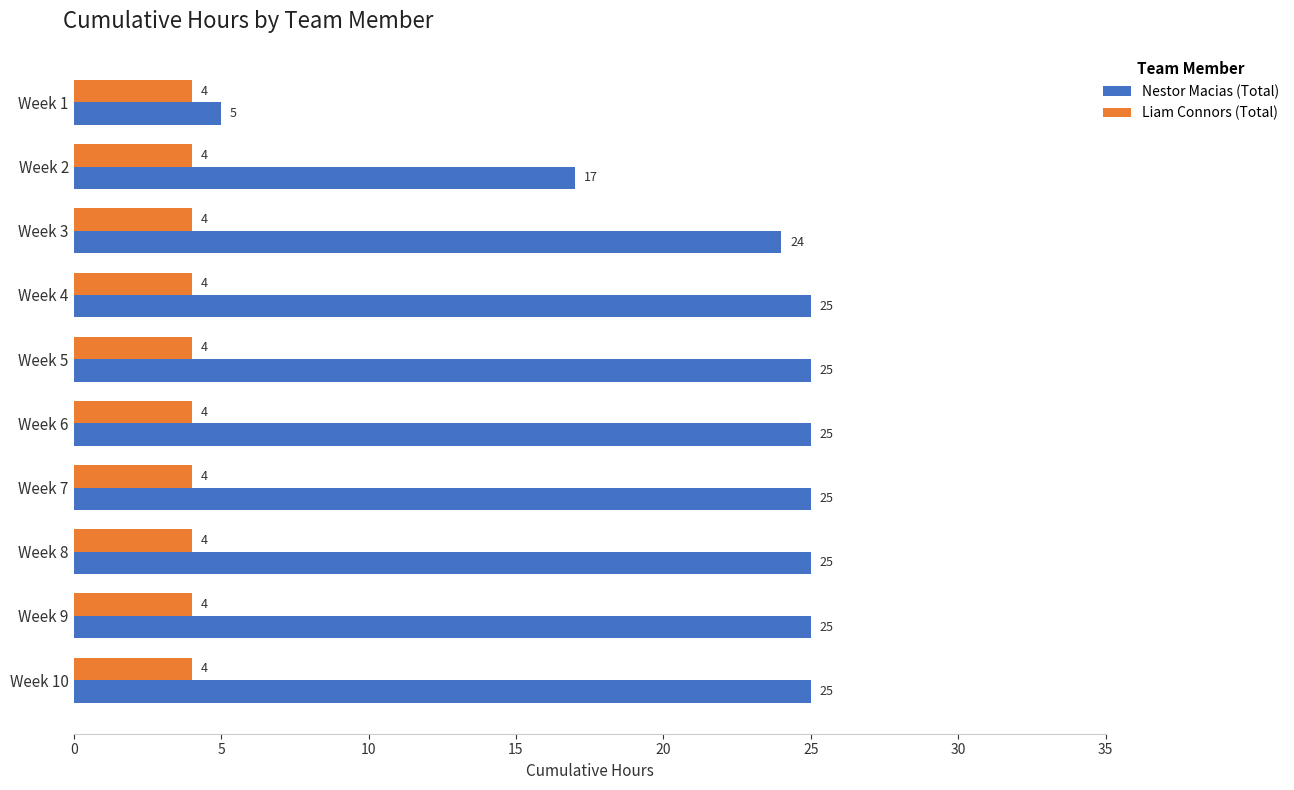

Which series has the largest range (max minus min)?

Nestor Macias (Total)